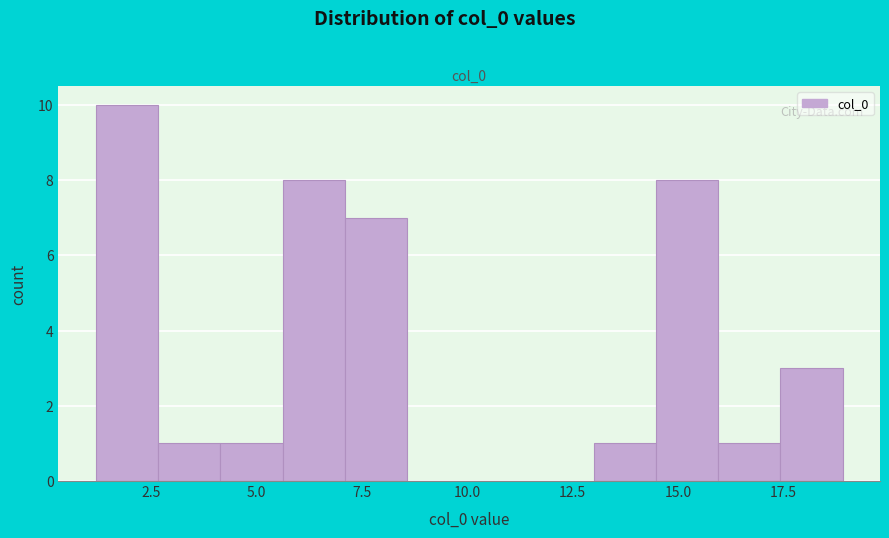

Around what value on the x-axis is the tallest bar? Give the approximate position of its centre, as read against the axis.

2.0